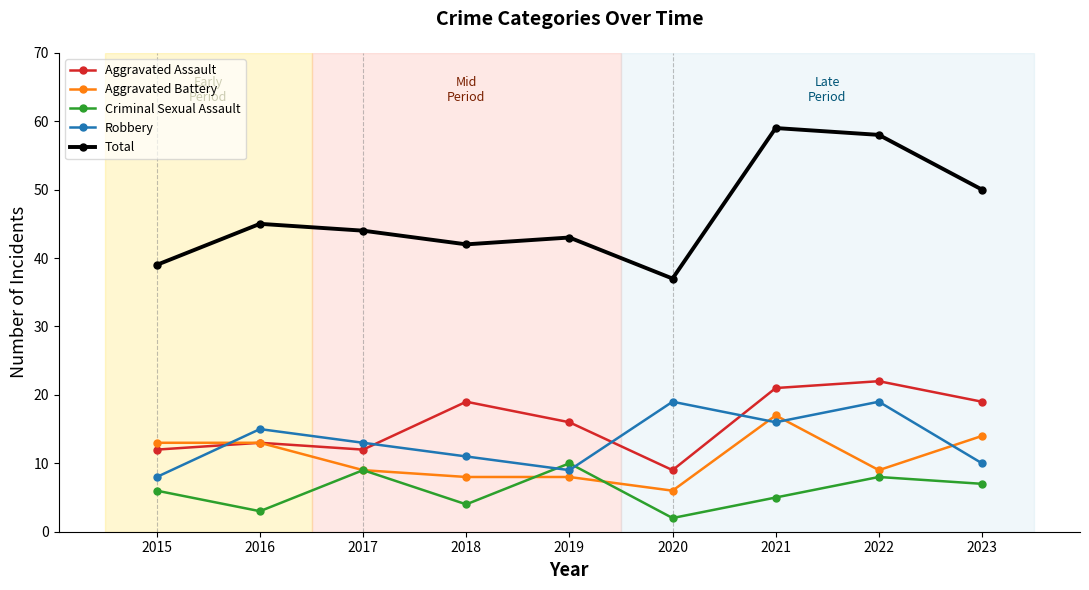

Count the Criminal Sexual Assault values in the range 4 to 8.

5